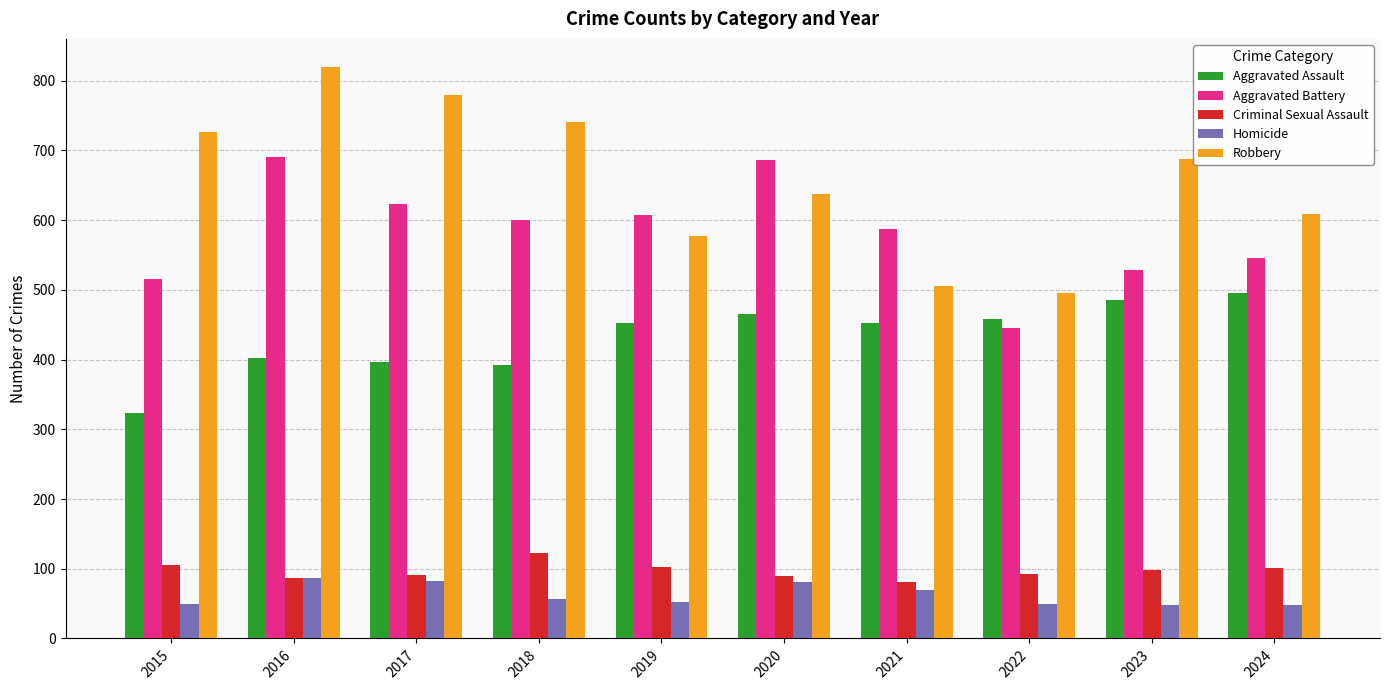

Is the value of Criminal Sexual Assault at 2017 greater than the value of Aggravated Assault at 2021?

No